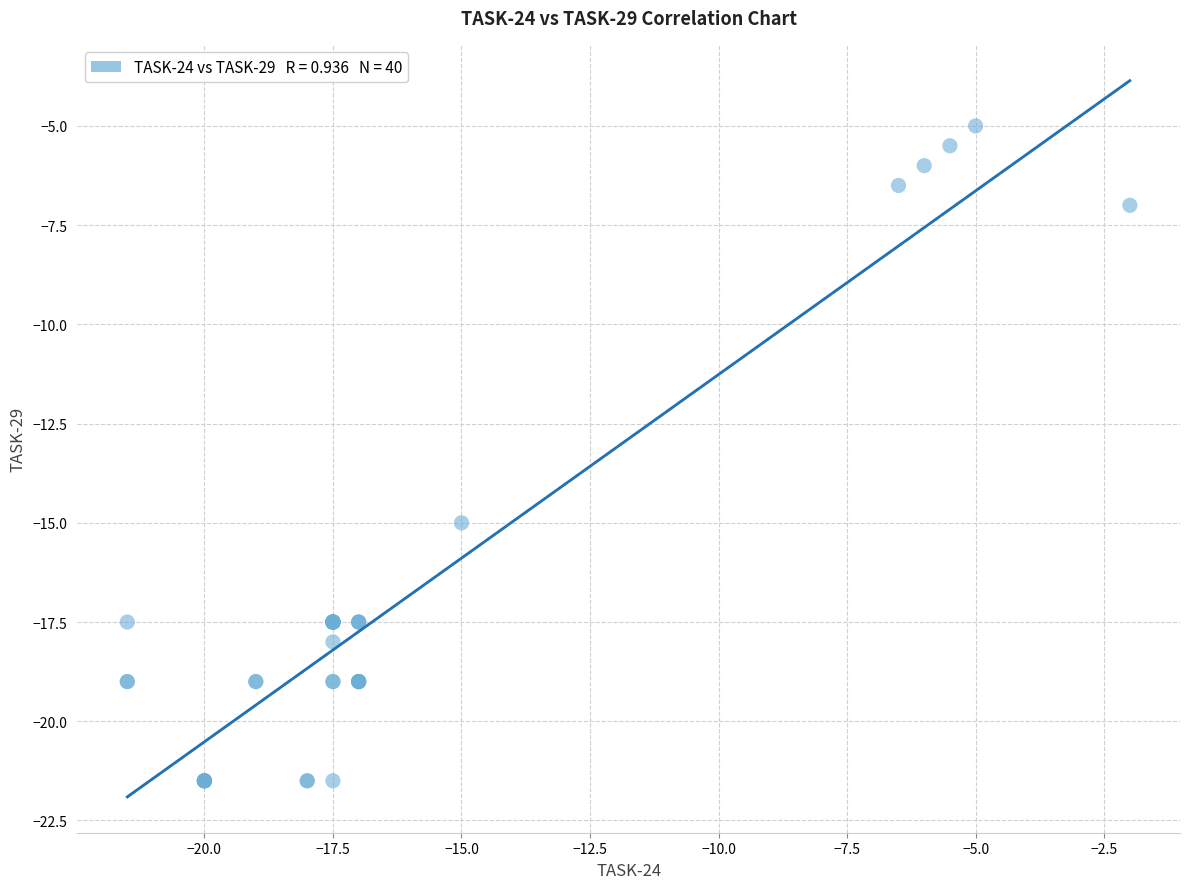

What Y value in the scatter plot is closest to -13?

-15.0